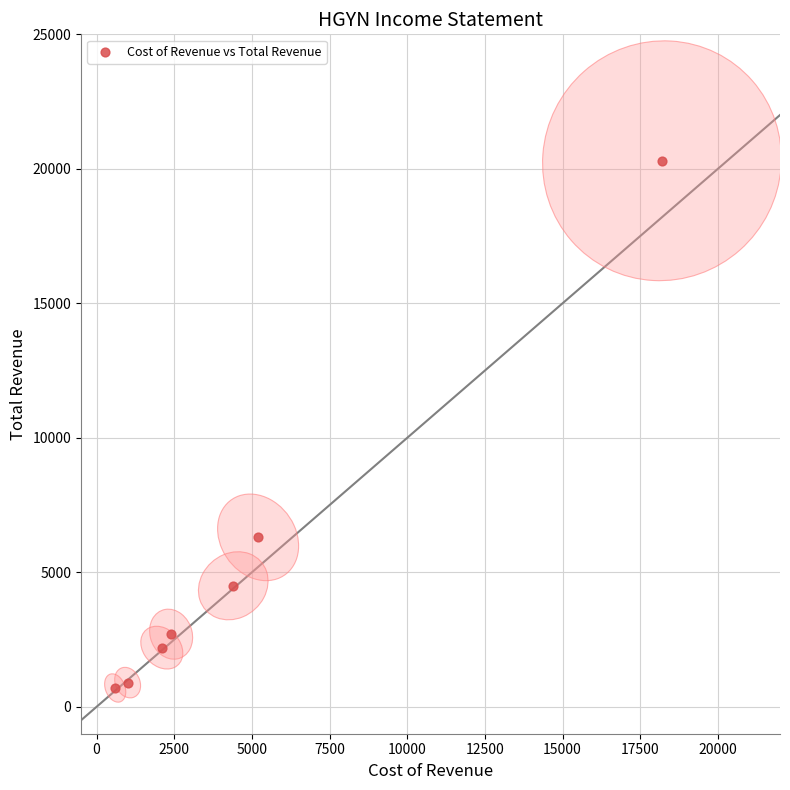

What Y value in the scatter plot is closest to 10500?

6300